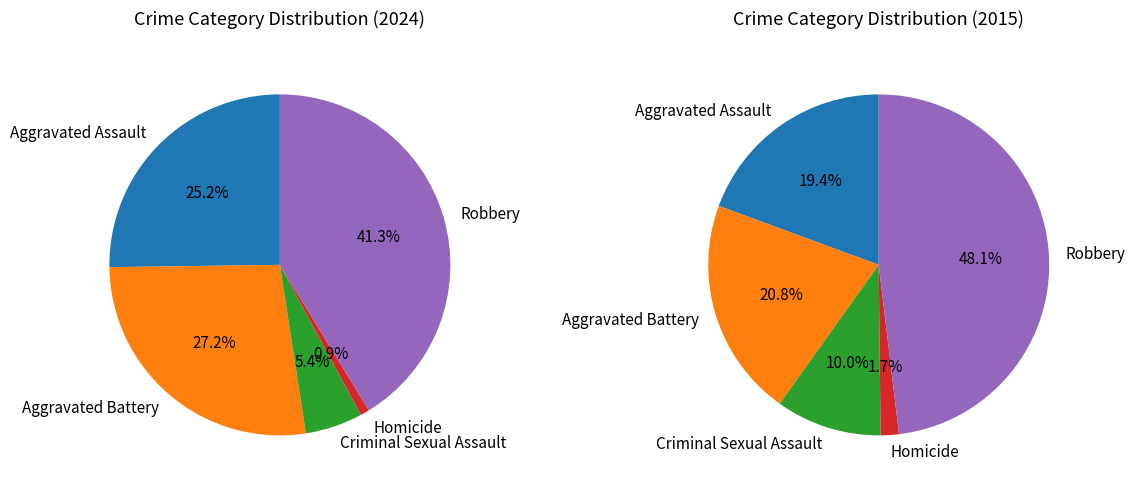

Does Aggravated Assault account for over 50% of the chart?

No